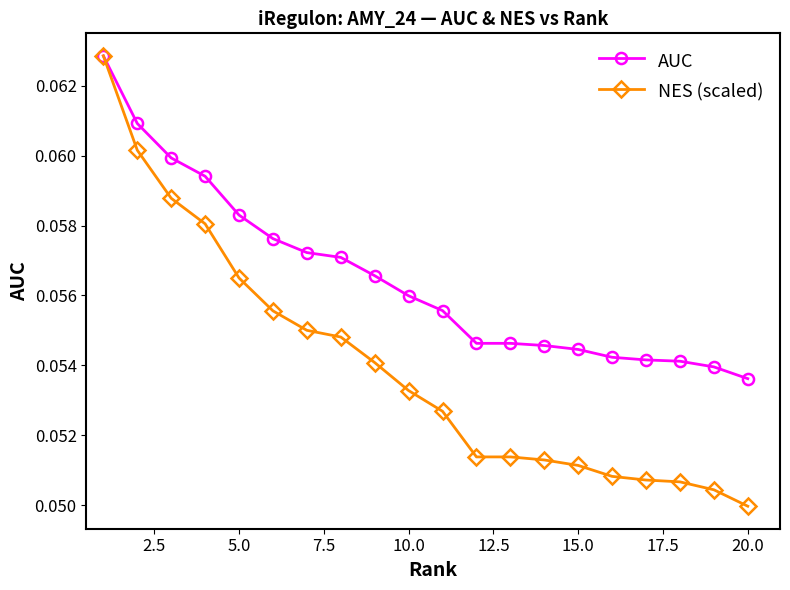

At how many categories does at least one series exceed 0?

20